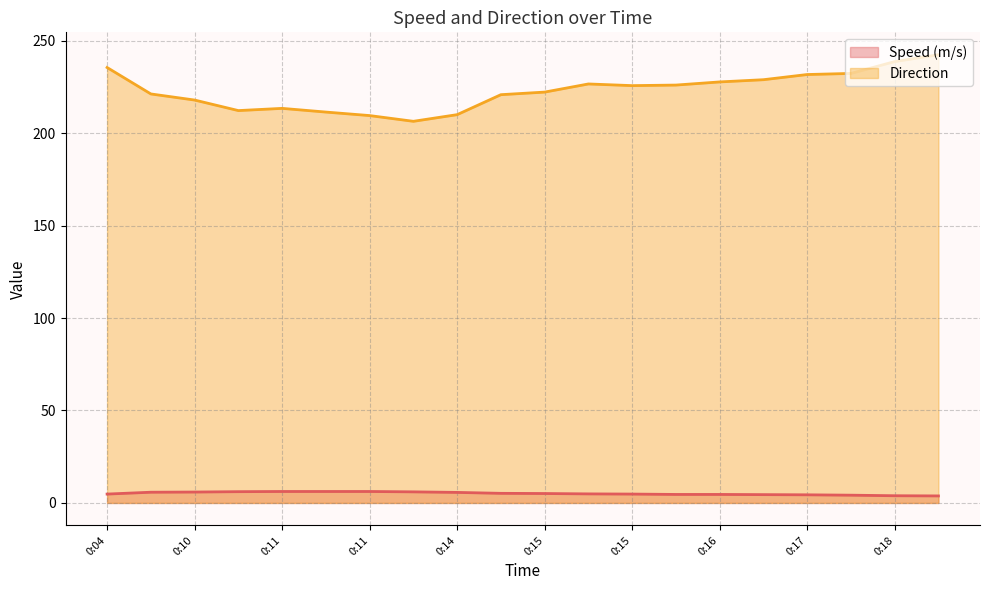

The Speed (m/s) series shows 3.2 at 0:15. True or false?

False